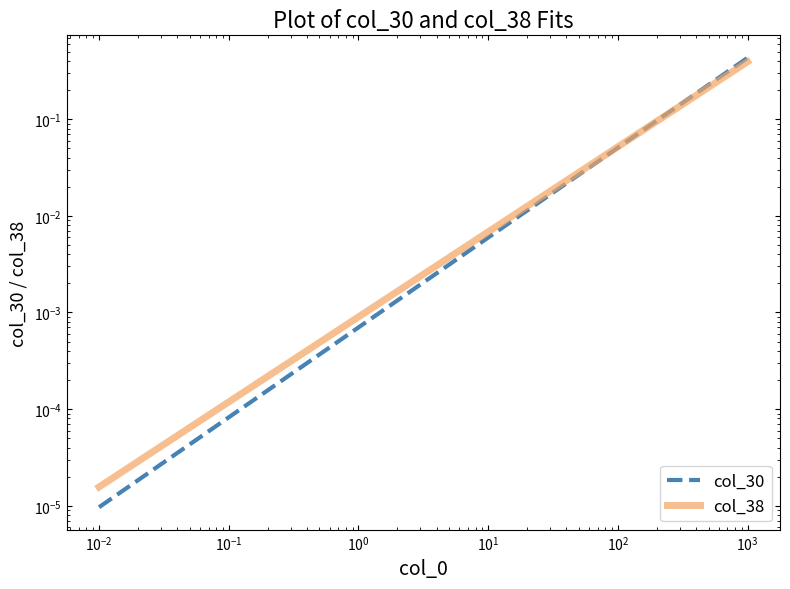

Reading right to left, transcribe all the data shown in this chart.

col_30: 0.4	0.2	0.1	0.0	0.0	0.0	0.0	0.0	0.0	0.0	0.0	0.0	0.0	0.0	0.0
col_38: 0.4	0.2	0.1	0.0	0.0	0.0	0.0	0.0	0.0	0.0	0.0	0.0	0.0	0.0	0.0